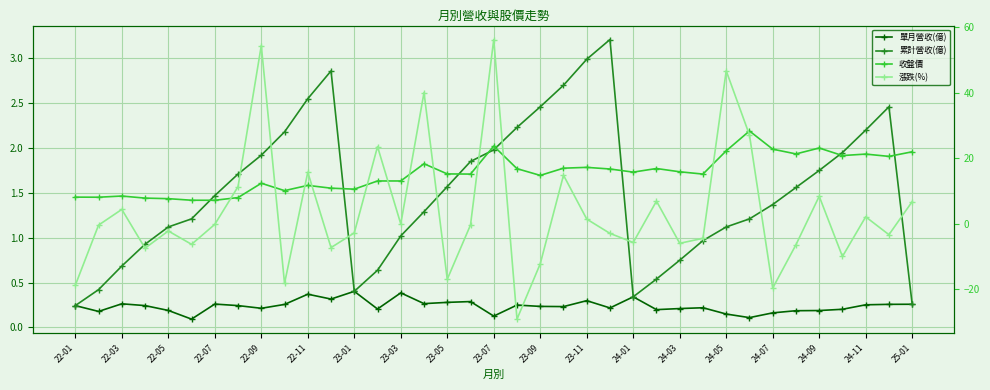

Reading right to left, transcribe all the data shown in this chart.

單月營收(億): 0.3	0.3	0.3	0.2	0.2	0.2	0.2	0.1	0.1	0.2	0.2	0.2	0.3	0.2	0.3	0.2	0.2	0.2	0.1	0.3	0.3	0.3	0.4	0.2	0.4	0.3	0.4	0.3	0.2	0.2	0.3	0.1	0.2	0.2	0.3	0.2	0.2
累計營收(億): 0.3	2.5	2.2	1.9	1.8	1.6	1.4	1.2	1.1	1.0	0.7	0.5	0.3	3.2	3.0	2.7	2.5	2.2	2.0	1.9	1.6	1.3	1.0	0.6	0.4	2.9	2.5	2.2	1.9	1.7	1.5	1.2	1.1	0.9	0.7	0.4	0.2
收盤價: 22.0	20.6	21.3	20.9	23.1	21.4	22.8	28.4	22.3	15.2	15.9	16.9	15.8	16.8	17.2	17.0	14.8	16.9	23.8	15.2	15.2	18.4	13.1	13.1	10.6	10.9	11.8	10.2	12.4	8.0	7.2	7.2	7.7	7.9	8.5	8.1	8.2
漲跌(%): 6.8	-3.3	2.2	-9.9	8.4	-6.4	-19.6	27.1	46.7	-4.4	-5.9	7.0	-5.7	-2.9	1.5	14.9	-12.2	-29.1	56.2	-0.3	-16.9	40.1	0.0	23.6	-2.8	-7.2	15.8	-18.1	54.4	11.4	-0.1	-6.2	-2.2	-7.4	4.4	-0.4	-18.7